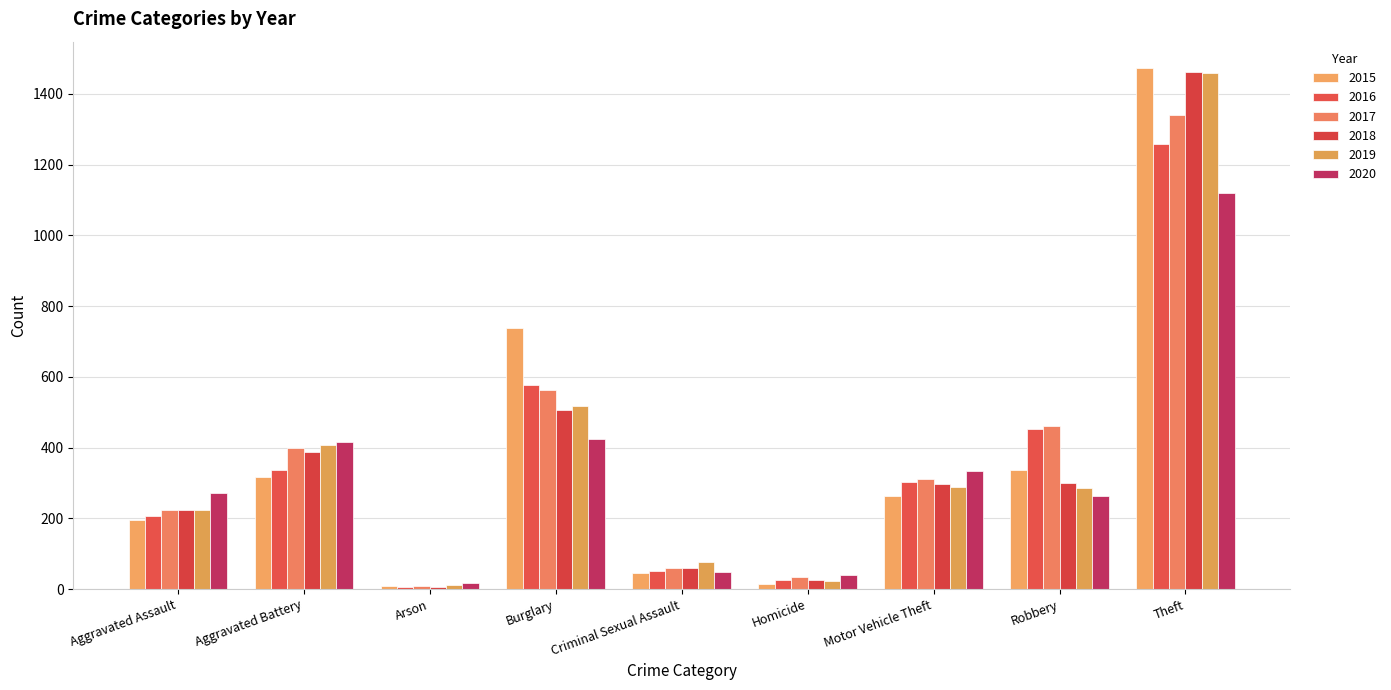

Reading left to right, transcribe all the data shown in this chart.

2015: 194	316	9	738	46	15	263	337	1474
2016: 206	336	7	576	50	26	304	454	1259
2017: 225	400	10	562	61	33	312	460	1339
2018: 225	389	7	506	59	25	298	301	1461
2019: 223	407	12	517	77	22	290	287	1459
2020: 273	416	17	425	48	41	333	263	1120